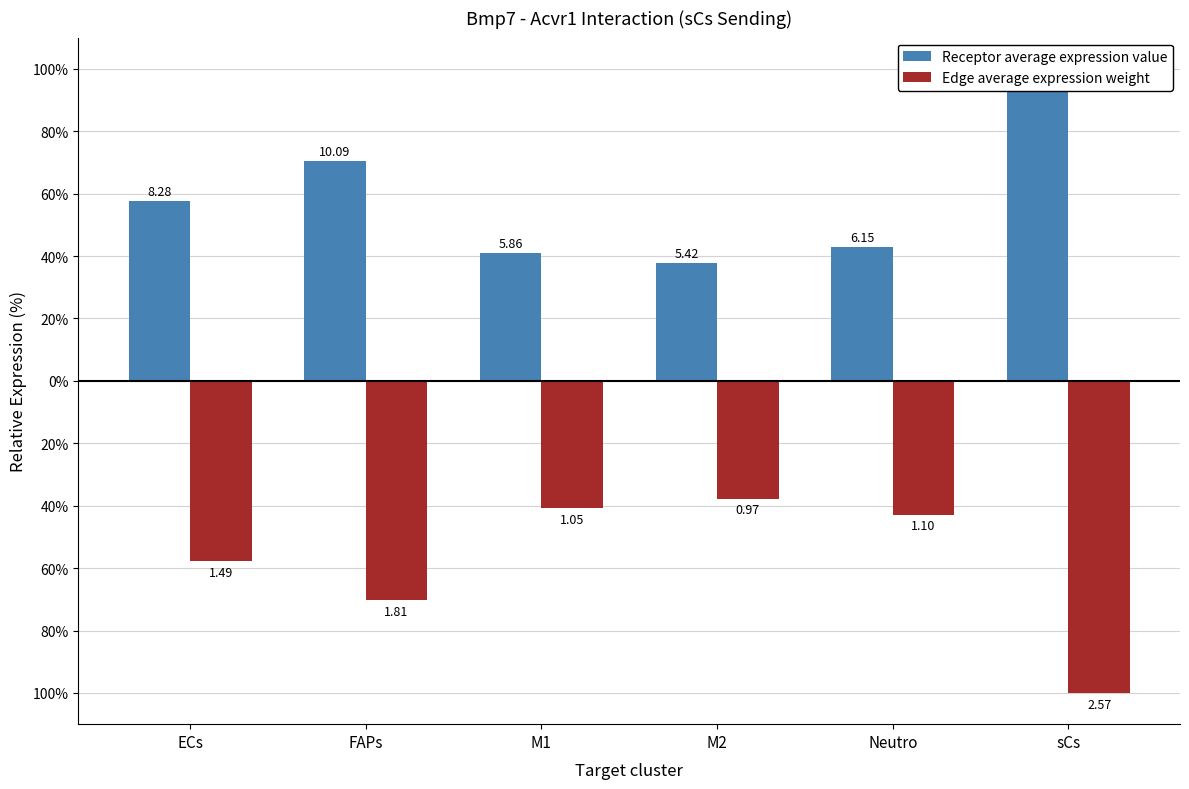

List the labels in order of Receptor average expression value value, largest first.

sCs, FAPs, ECs, Neutro, M1, M2